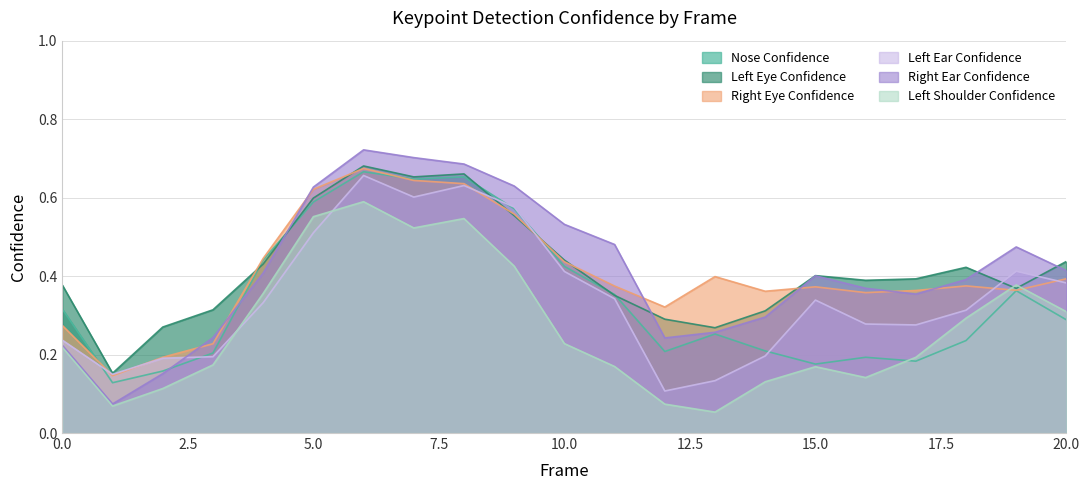

Reading right to left, transcribe all the data shown in this chart.

a_nose_confidence: 20=0.3	19=0.4	18=0.2	17=0.2	16=0.2	15=0.2	14=0.2	13=0.3	12=0.2	11=0.4	10=0.4	9=0.6	8=0.7	7=0.6	6=0.7	5=0.6	4=0.4	3=0.2	2=0.2	1=0.1	0=0.3
a_left_eye_confidence: 20=0.4	19=0.4	18=0.4	17=0.4	16=0.4	15=0.4	14=0.3	13=0.3	12=0.3	11=0.4	10=0.4	9=0.6	8=0.7	7=0.7	6=0.7	5=0.6	4=0.4	3=0.3	2=0.3	1=0.2	0=0.4
a_right_eye_confidence: 20=0.4	19=0.4	18=0.4	17=0.4	16=0.4	15=0.4	14=0.4	13=0.4	12=0.3	11=0.4	10=0.4	9=0.6	8=0.6	7=0.6	6=0.7	5=0.6	4=0.4	3=0.2	2=0.2	1=0.1	0=0.3
a_left_ear_confidence: 20=0.4	19=0.4	18=0.3	17=0.3	16=0.3	15=0.3	14=0.2	13=0.1	12=0.1	11=0.3	10=0.4	9=0.6	8=0.6	7=0.6	6=0.7	5=0.5	4=0.3	3=0.2	2=0.2	1=0.1	0=0.2
a_right_ear_confidence: 20=0.4	19=0.5	18=0.4	17=0.4	16=0.4	15=0.4	14=0.3	13=0.3	12=0.2	11=0.5	10=0.5	9=0.6	8=0.7	7=0.7	6=0.7	5=0.6	4=0.4	3=0.2	2=0.2	1=0.1	0=0.2
a_left_shoulder_confidence: 20=0.3	19=0.4	18=0.3	17=0.2	16=0.1	15=0.2	14=0.1	13=0.1	12=0.1	11=0.2	10=0.2	9=0.4	8=0.5	7=0.5	6=0.6	5=0.6	4=0.4	3=0.2	2=0.1	1=0.1	0=0.2